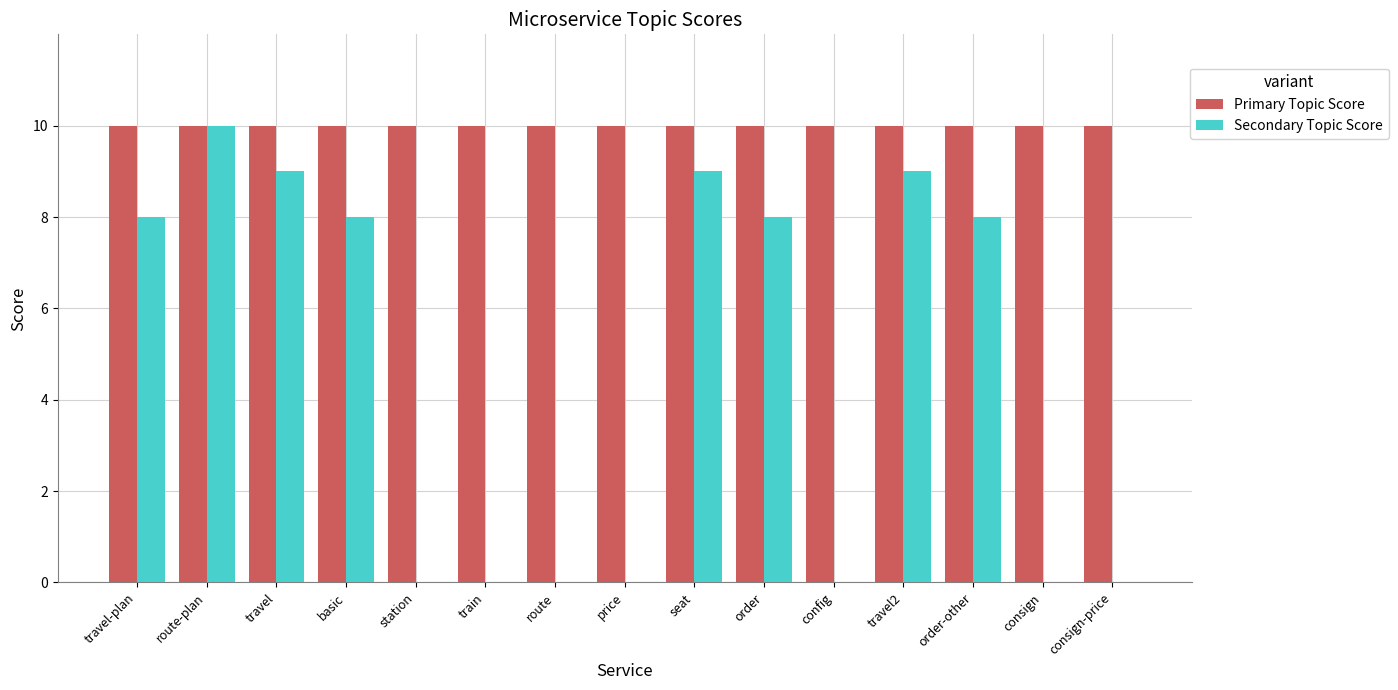

What is the approximate value of Primary Topic Score at order-other?

10